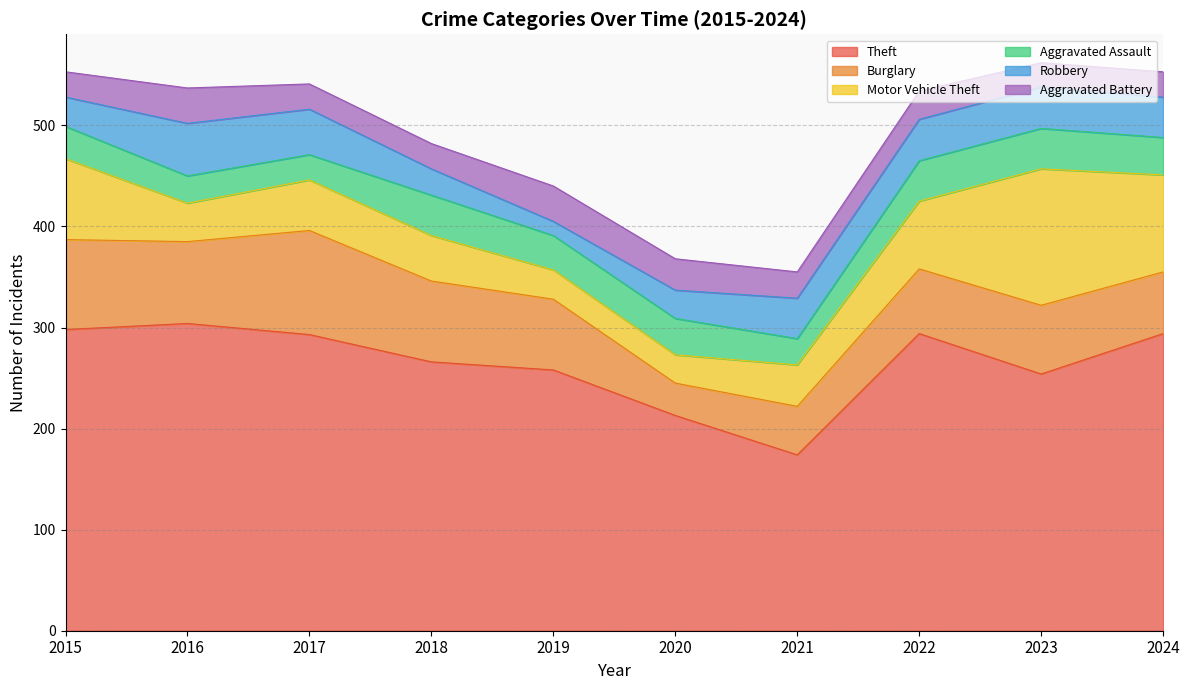

How many values in the Theft series are below 293?

5